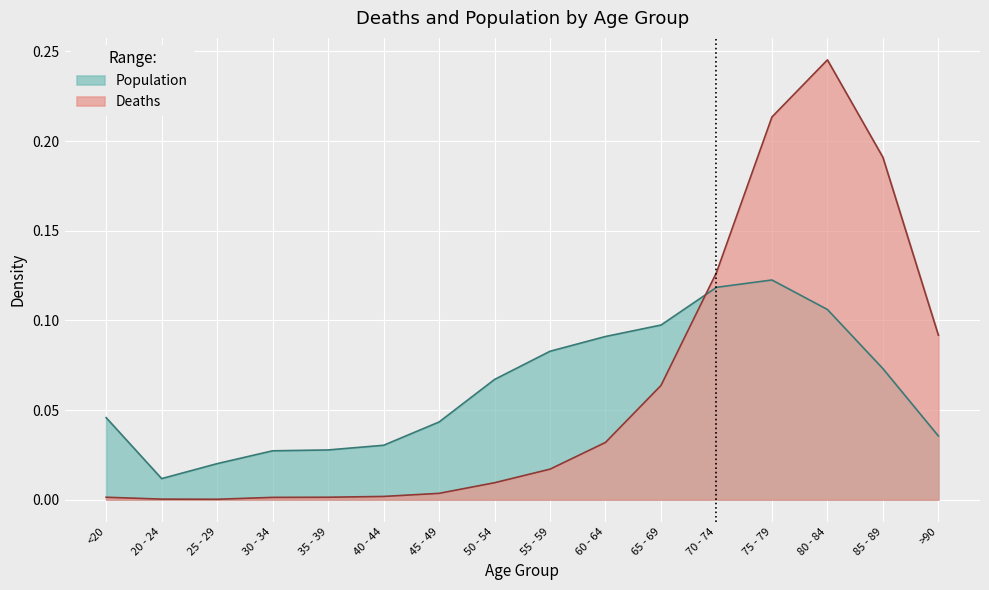

Which series has the largest total across all categories?

Deaths